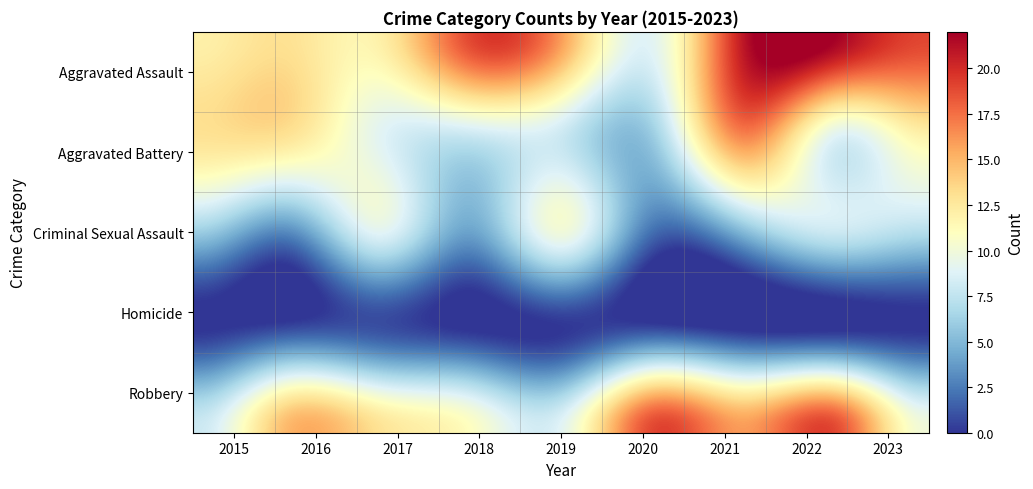

Reading left to right, transcribe all the data shown in this chart.

Aggravated Assault: 12	13	12	19	16	9	21	22	19
Aggravated Battery: 13	13	9	8	8	6	17	9	12
Criminal Sexual Assault: 6	3	9	4	10	2	5	8	7
Homicide: 0	1	1	0	0	1	0	0	0
Robbery: 8	15	13	11	9	19	16	19	10